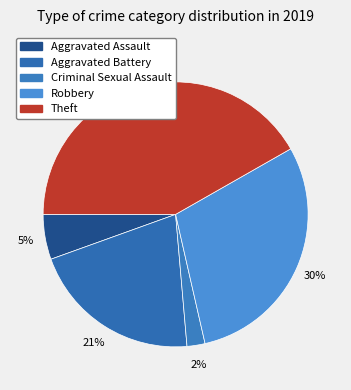

Which slice is the largest?

Theft